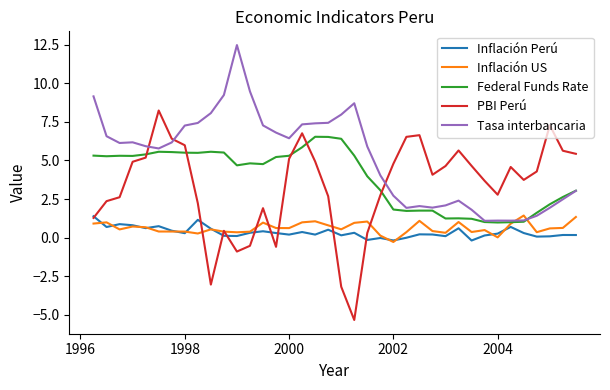

Which series has the largest range (max minus min)?

PBI Perú